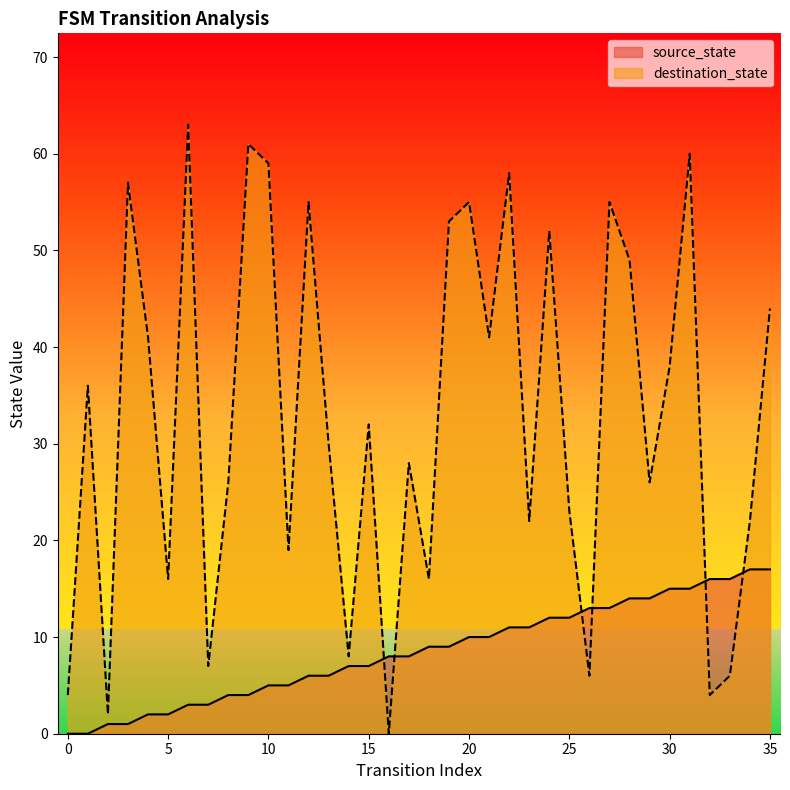

Which series changed the most between 15 and 32?

destination_state